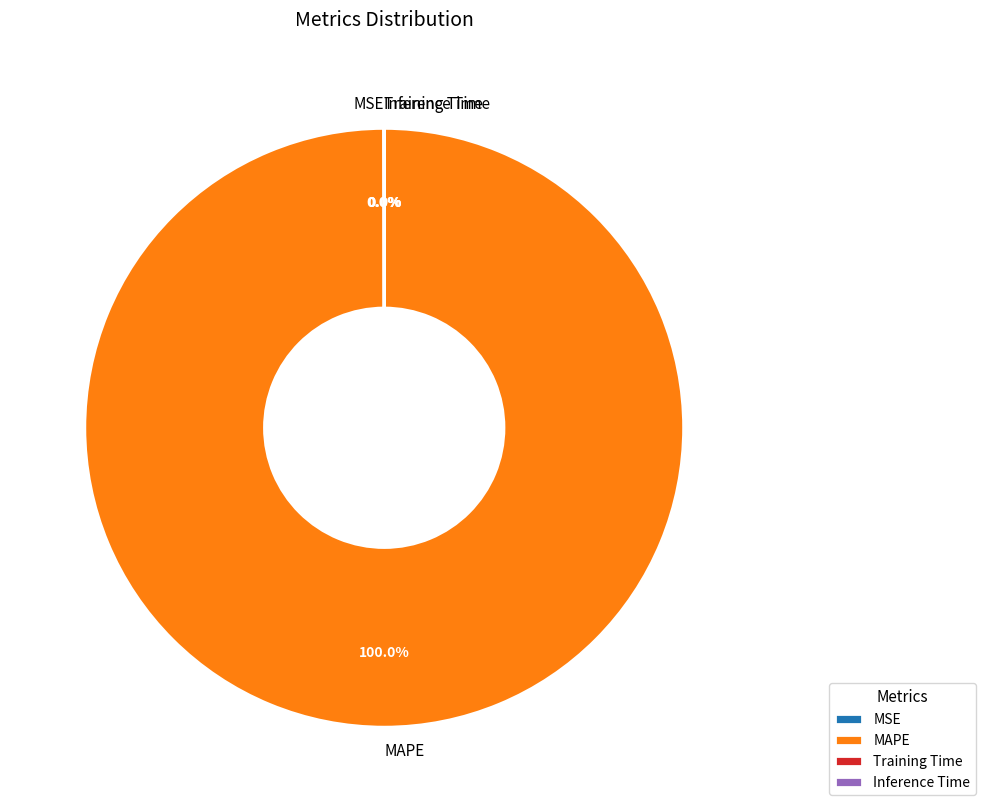

To the nearest percent, what portion does MAPE represent?

100%